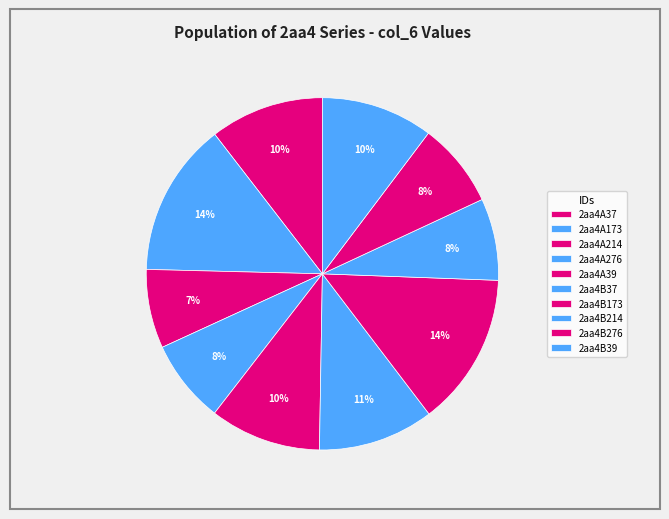

To the nearest percent, what is the combined percentage of 2aa4A39 and 2aa4B276?

18%